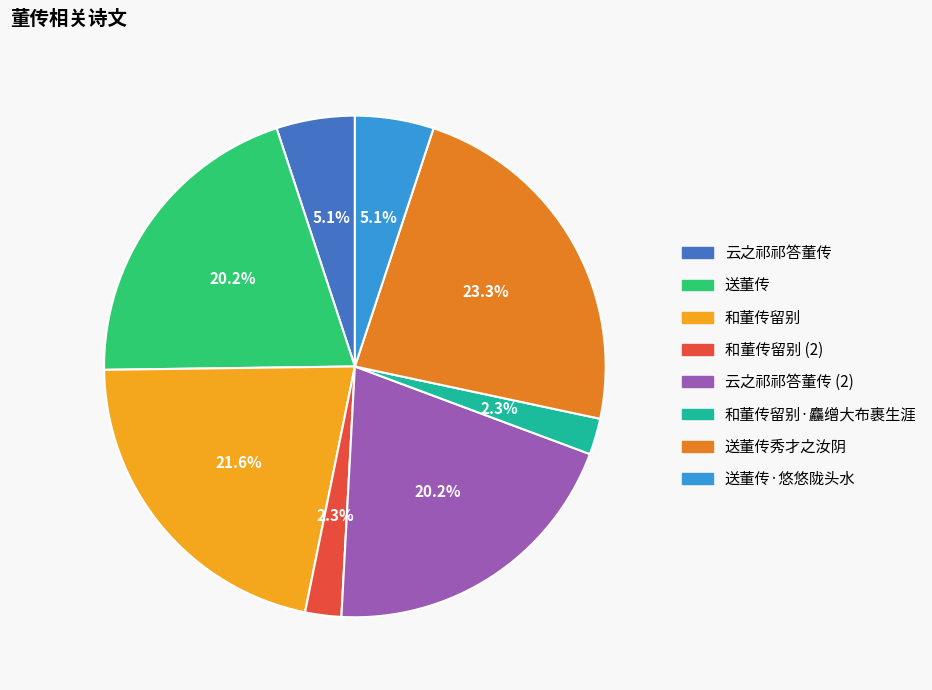

Does any single category account for the majority?

No